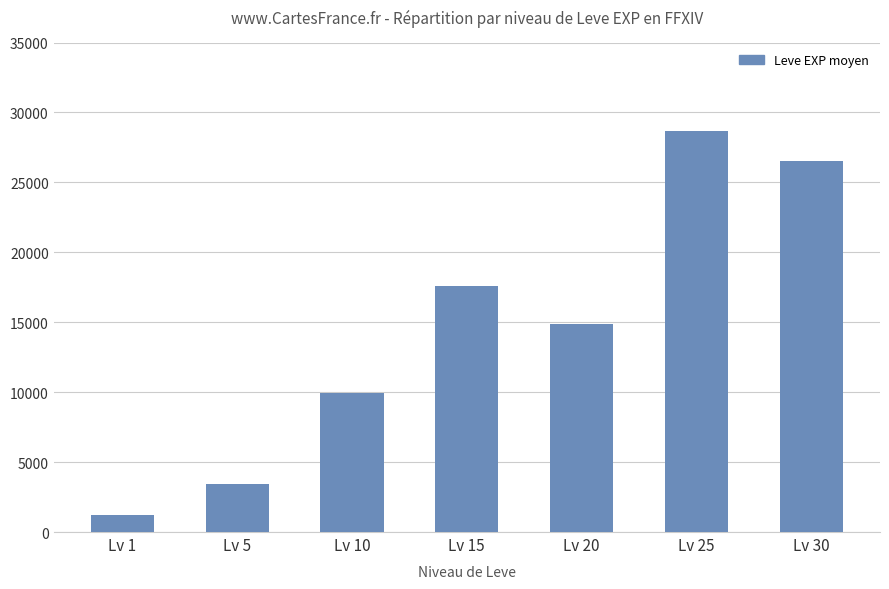

Is it true that the value at Lv 20 is 24458.7?

False